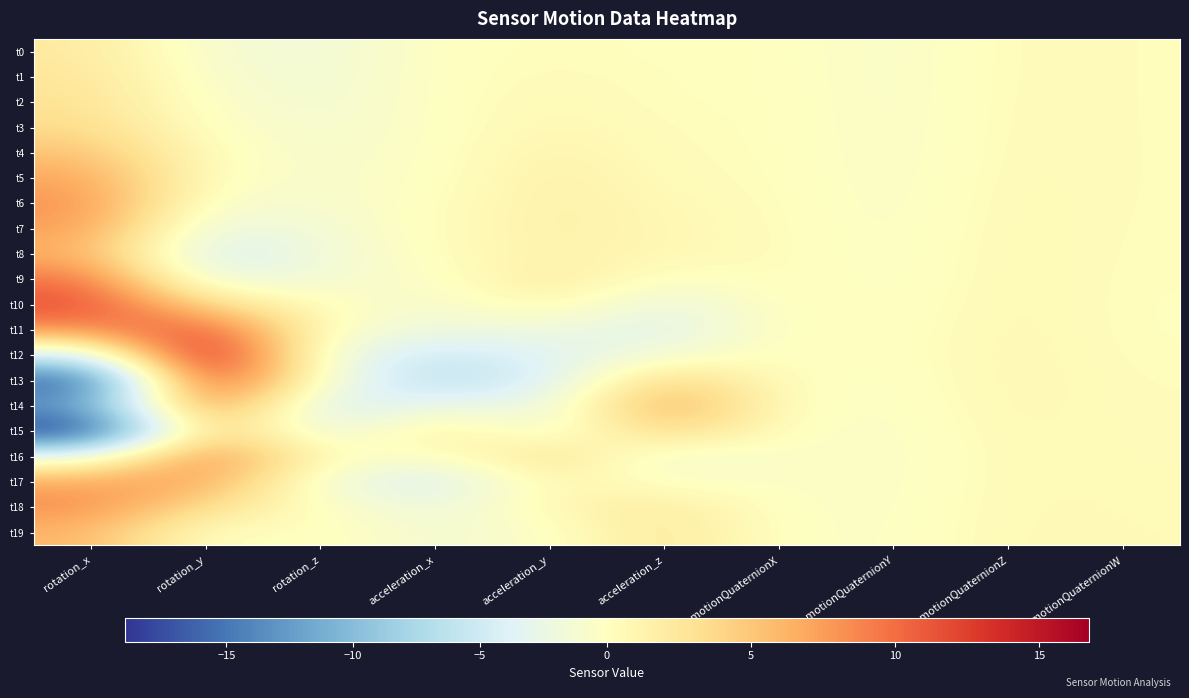

At which category is the sum across all series the highest?

rotation_y